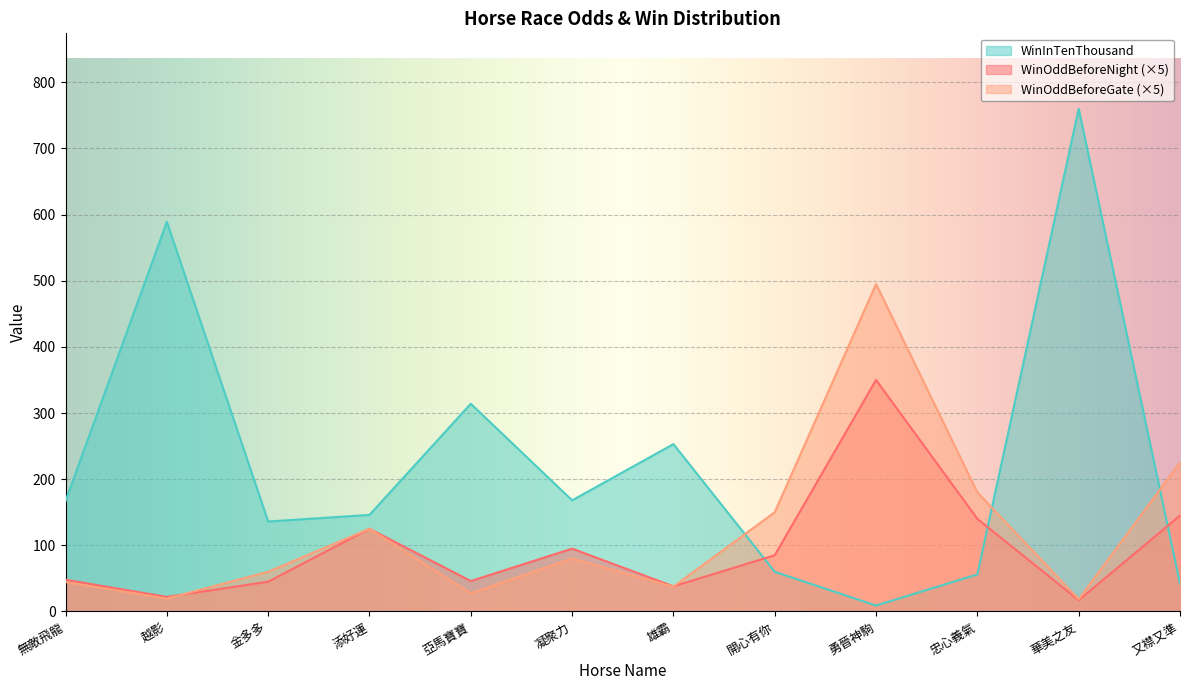

Rank the series by their average value, from lowest to highest.

WinOddBeforeNight (×5), WinOddBeforeGate (×5), WinInTenThousand